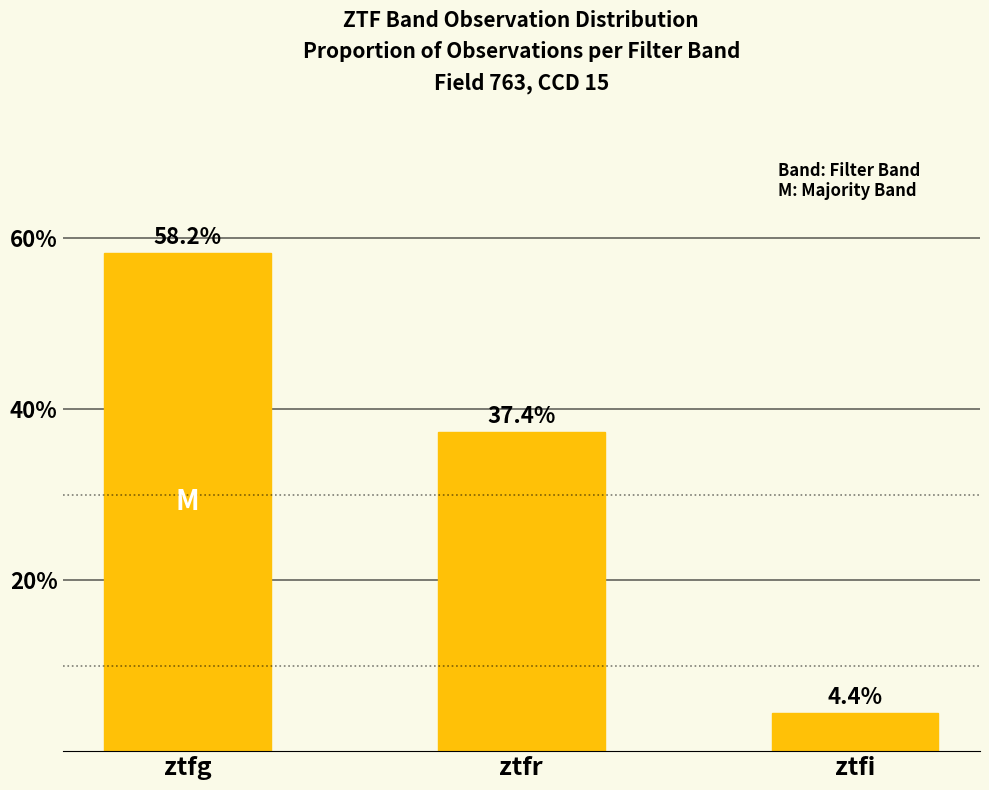

The chart shows a value of 94.6 at ztfg. True or false?

False